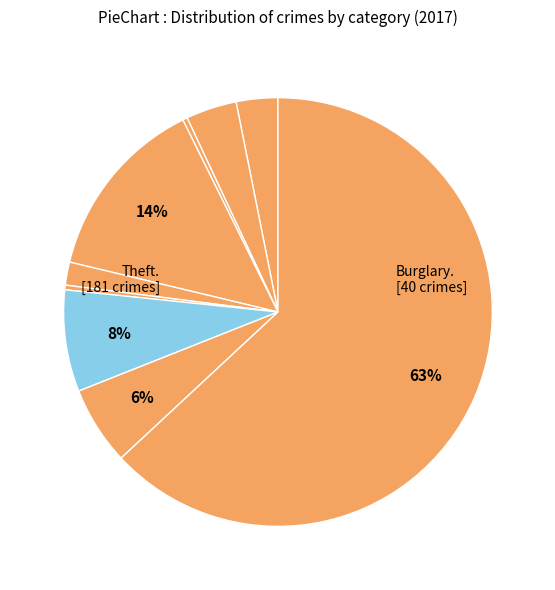

How many slices are in this pie chart?

9